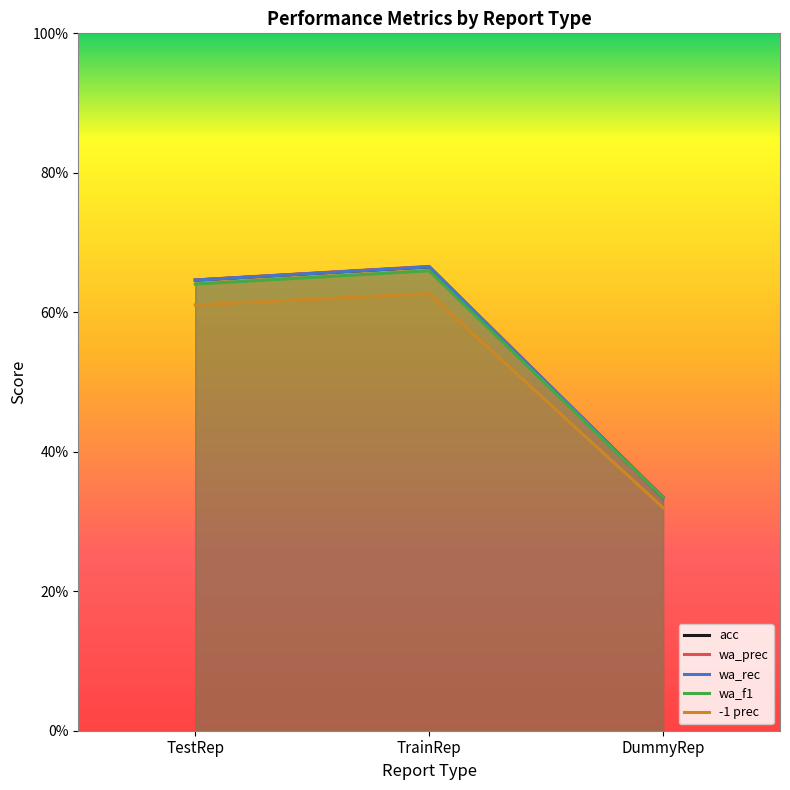

At which label does wa_prec reach its peak?

TrainRep